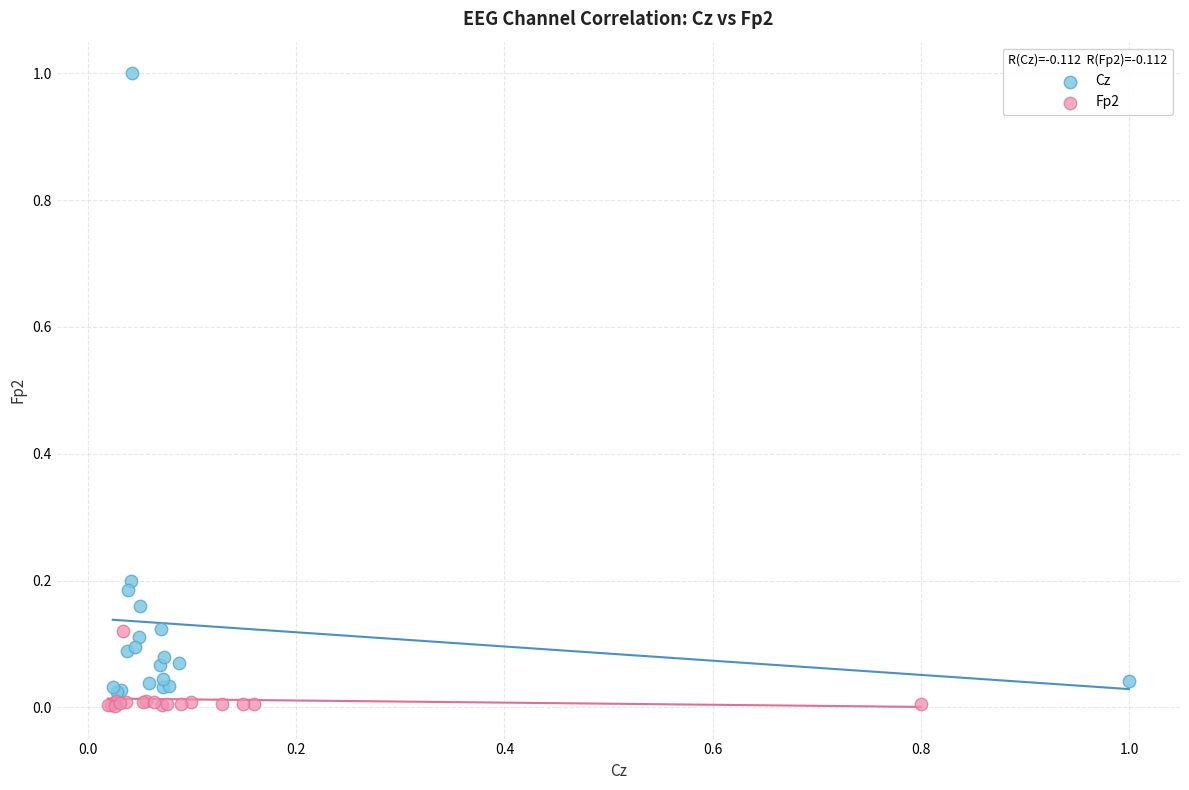

Which series contains the lowest Y value?

Fp2